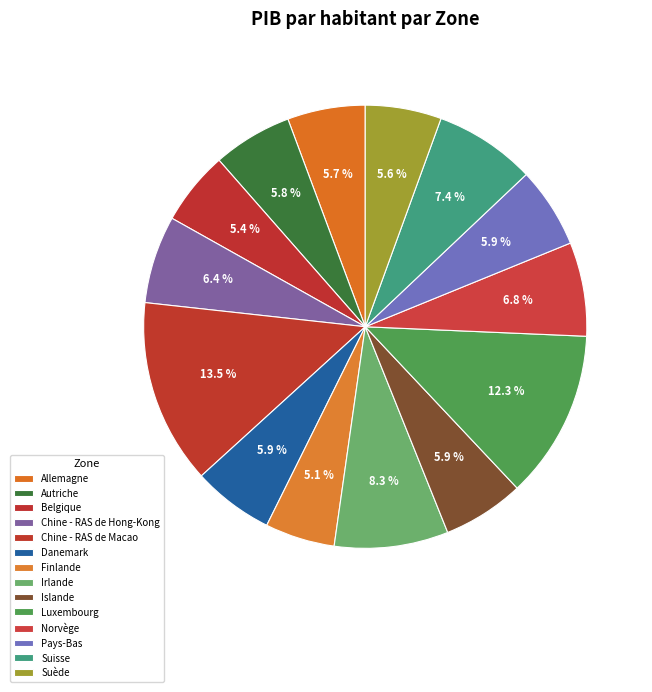

How many slices are in this pie chart?

14